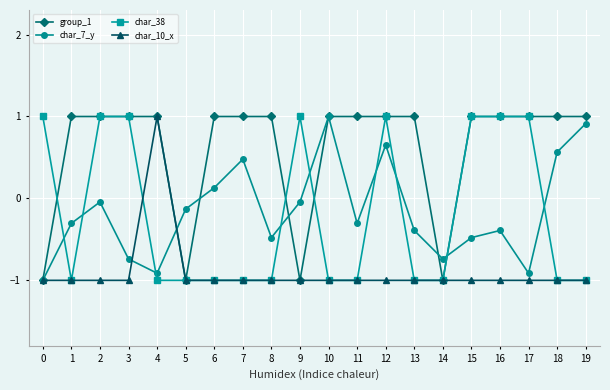

Read the group_1 value at 9.

-1.0